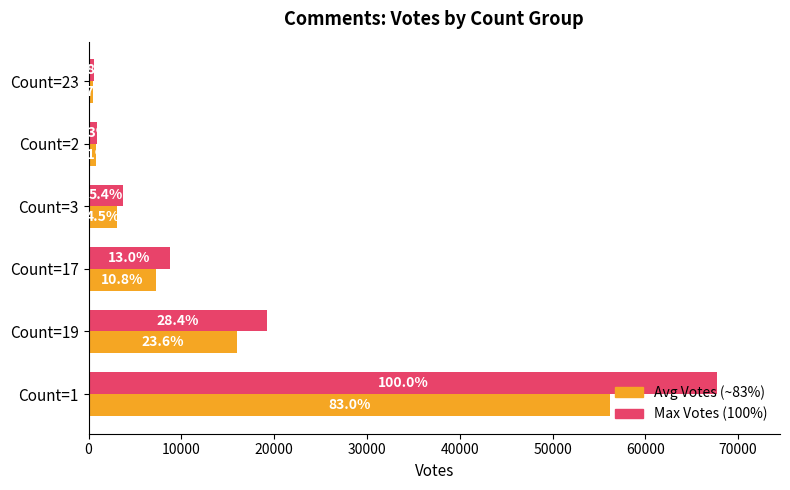

The value of Max Votes at Count=17 is 12780.2. True or false?

False